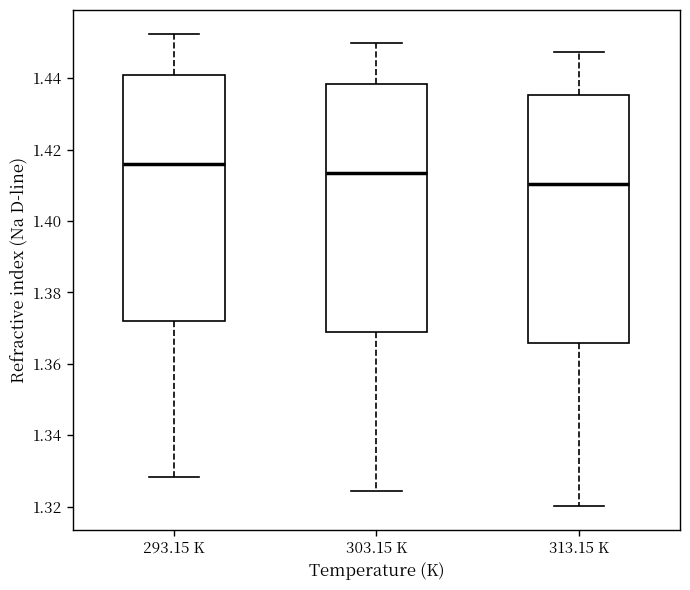

Reading left to right, transcribe this box plot: for each box, give where its median line is, the range the box spans, and where its two whiskers end, as read against the y-axis. The values are not printed on the chart, so give them approximately, as read against the axis.

293.15 K: median 1.416, box 1.372 to 1.440, whiskers 1.328 to 1.452
303.15 K: median 1.414, box 1.370 to 1.438, whiskers 1.324 to 1.450
313.15 K: median 1.410, box 1.366 to 1.436, whiskers 1.320 to 1.448